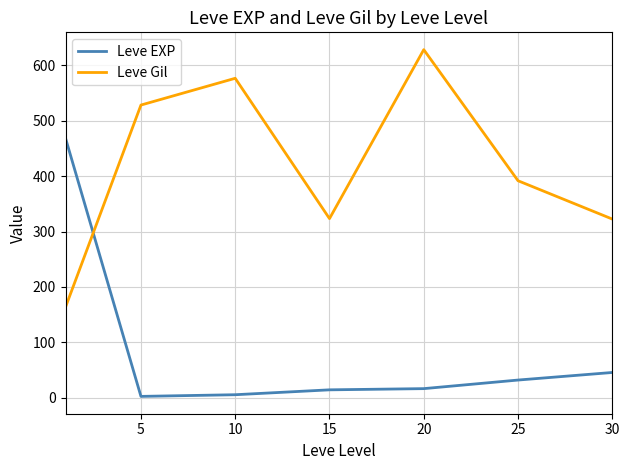

How many times do Leve Gil and Leve EXP cross each other?

1